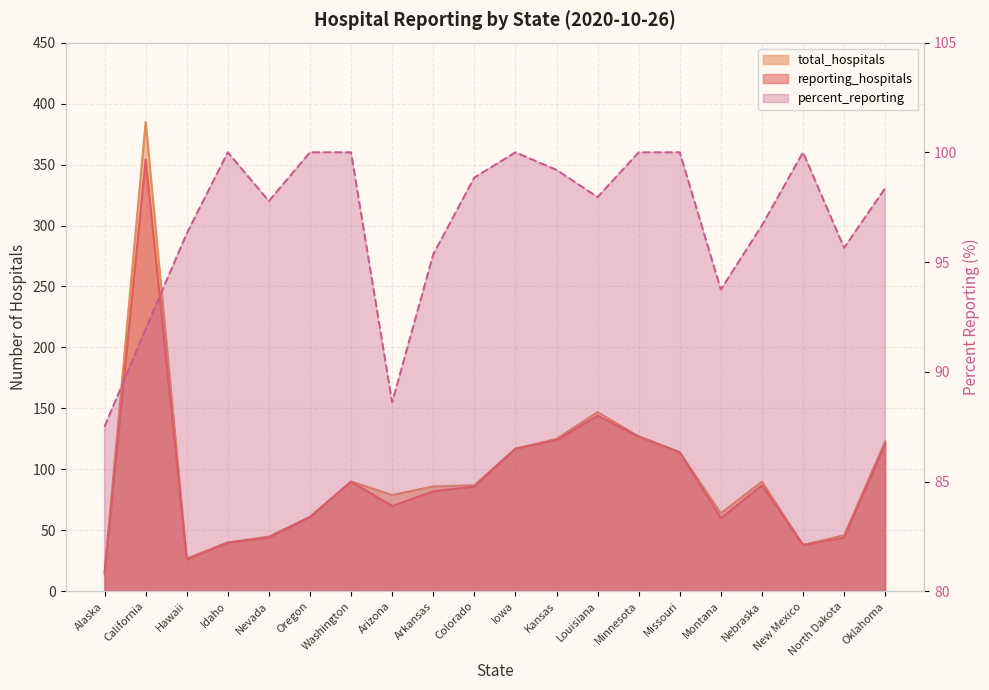

Reading left to right, what are all the values shown in this chart?

reporting_hospitals: Alaska=14.0	California=354.0	Hawaii=26.0	Idaho=40.0	Nevada=44.0	Oregon=61.0	Washington=90.0	Arizona=70.0	Arkansas=82.0	Colorado=86.0	Iowa=117.0	Kansas=124.0	Louisiana=144.0	Minnesota=127.0	Missouri=114.0	Montana=60.0	Nebraska=87.0	New Mexico=38.0	North Dakota=44.0	Oklahoma=121.0
total_hospitals: Alaska=16.0	California=385.0	Hawaii=27.0	Idaho=40.0	Nevada=45.0	Oregon=61.0	Washington=90.0	Arizona=79.0	Arkansas=86.0	Colorado=87.0	Iowa=117.0	Kansas=125.0	Louisiana=147.0	Minnesota=127.0	Missouri=114.0	Montana=64.0	Nebraska=90.0	New Mexico=38.0	North Dakota=46.0	Oklahoma=123.0
percent_reporting: Alaska=87.5	California=92.0	Hawaii=96.3	Idaho=100.0	Nevada=97.8	Oregon=100.0	Washington=100.0	Arizona=88.6	Arkansas=95.3	Colorado=98.8	Iowa=100.0	Kansas=99.2	Louisiana=98.0	Minnesota=100.0	Missouri=100.0	Montana=93.8	Nebraska=96.7	New Mexico=100.0	North Dakota=95.7	Oklahoma=98.4